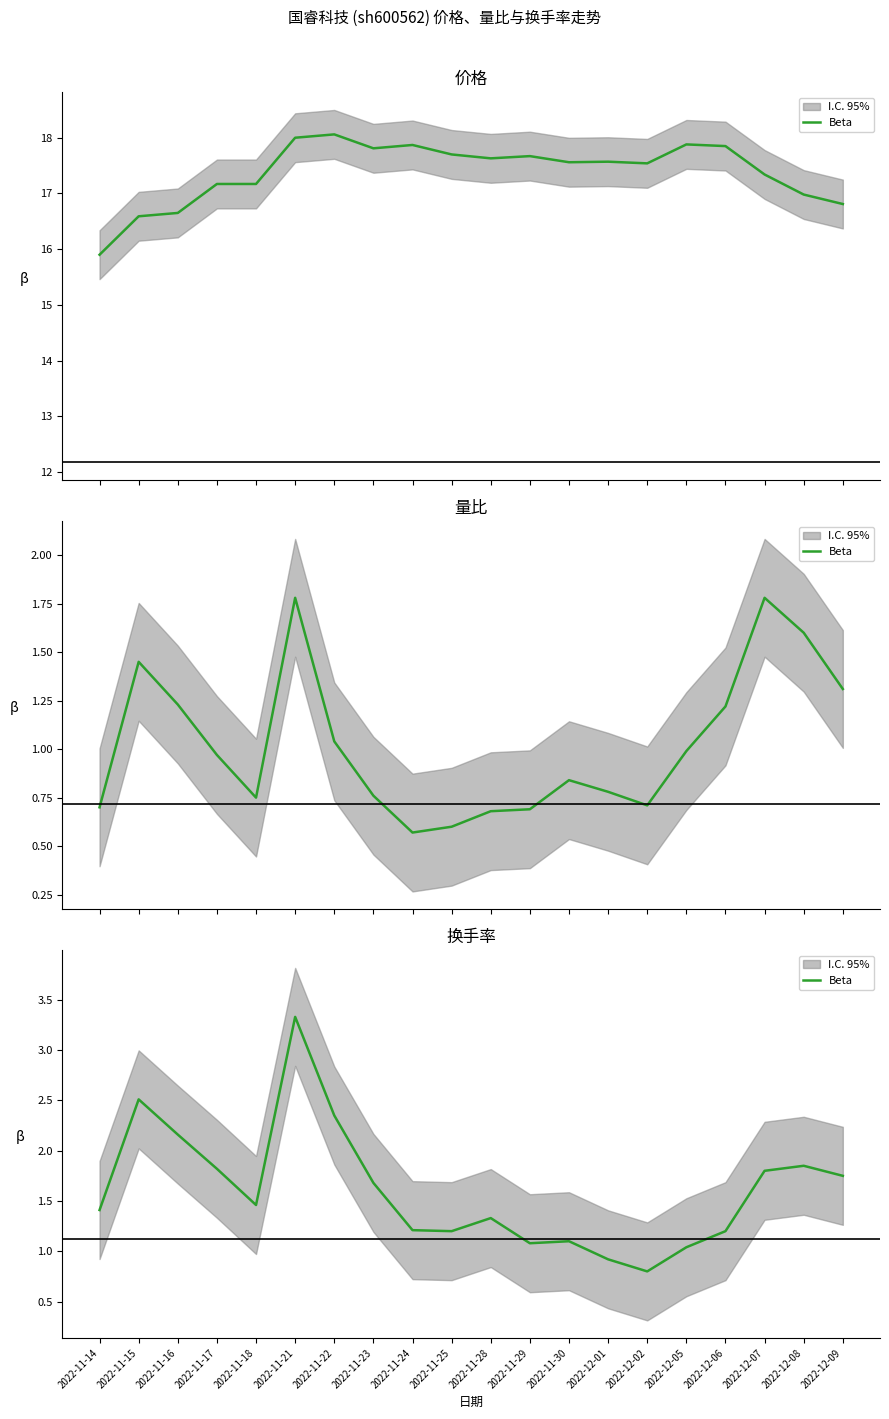

What is the difference between the values at 2022-11-22 and 2022-12-02?

1.6